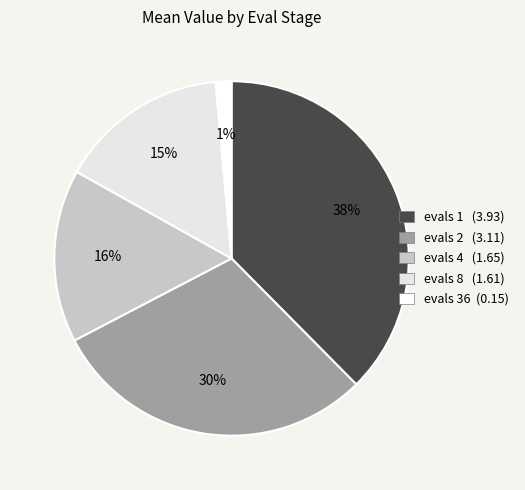

How many slices are in this pie chart?

5